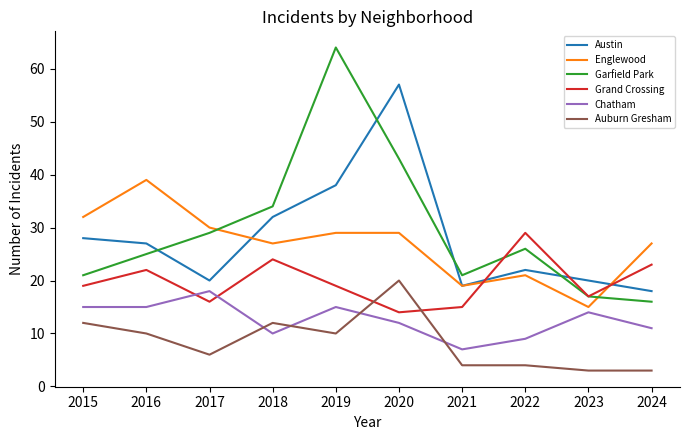

Between which two adjacent categories do Auburn Gresham and Grand Crossing first intersect?

2019 and 2020